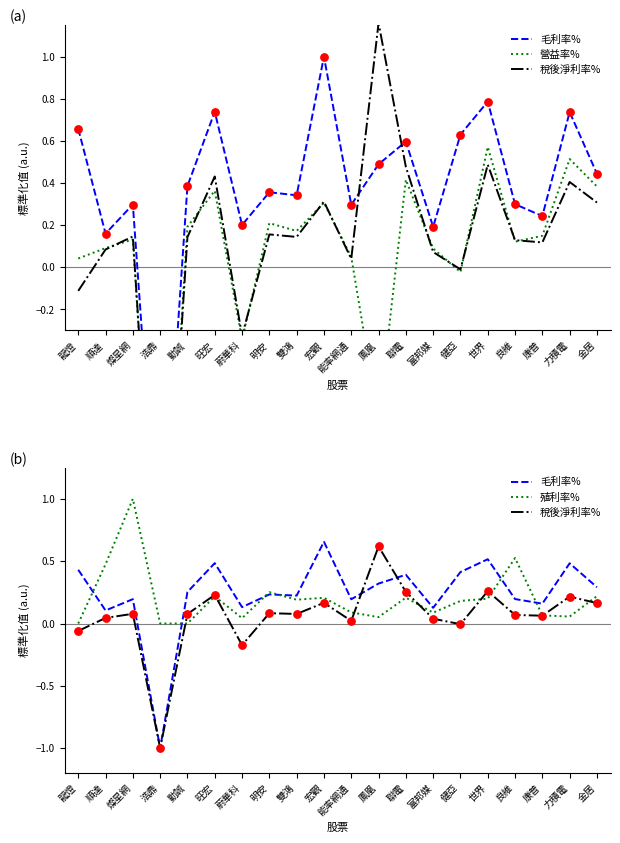

What are all the series names shown in the legend?

毛利率%, 營益率%, 稅後淨利率%, 殖利率%